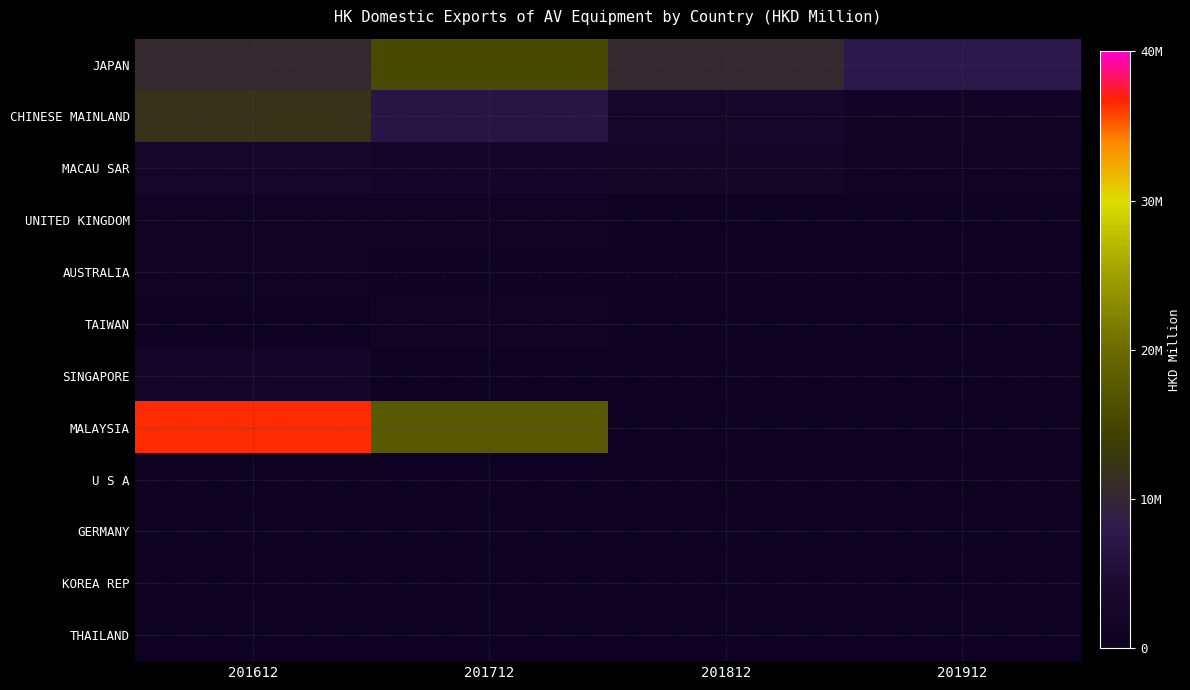

At which category is the sum across all series the highest?

201612